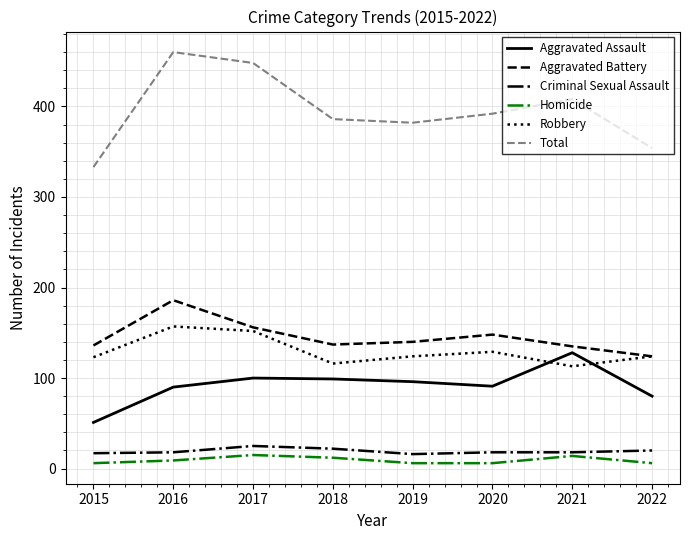

What is the maximum value shown in the chart?

460